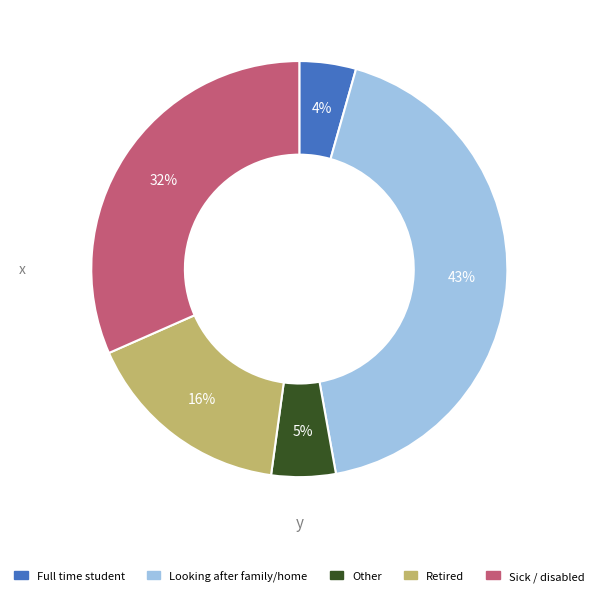

Is there a majority slice in this chart?

No